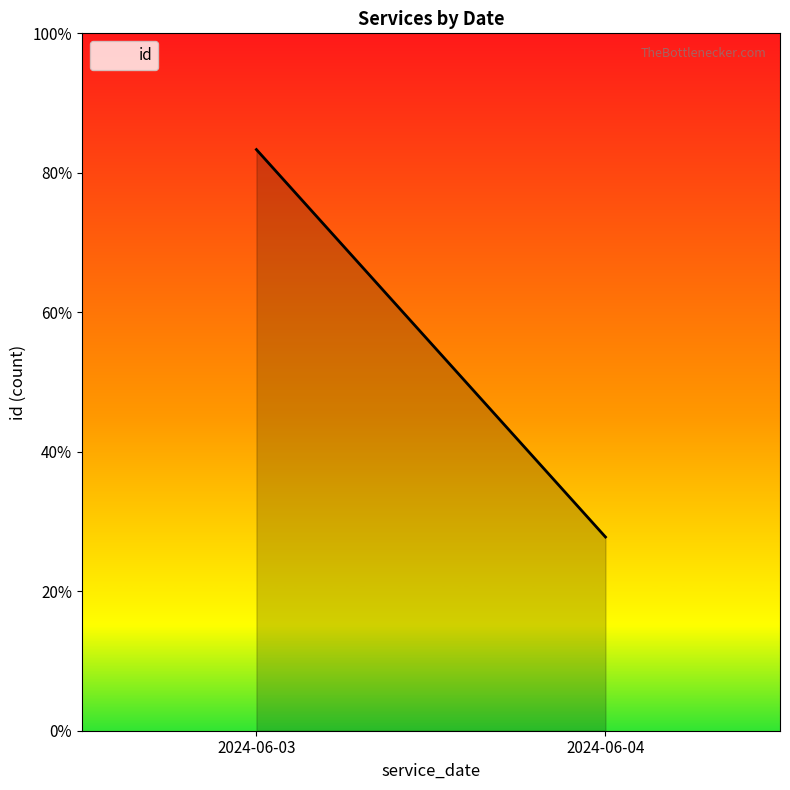

How many data points does each series have?

10